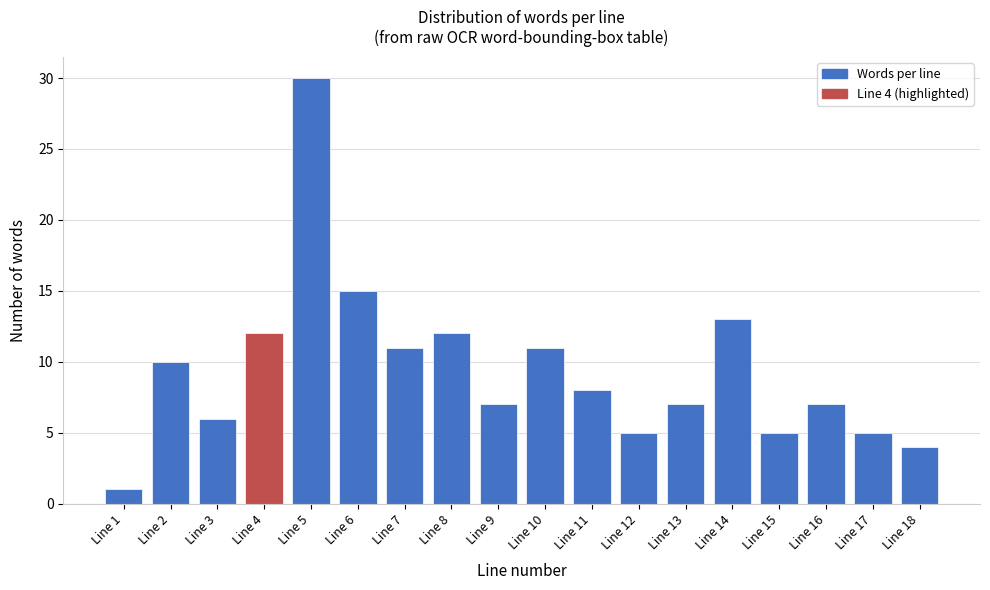

Reading right to left, list all the values displayed in this chart.

Line 18=4	Line 17=5	Line 16=7	Line 15=5	Line 14=13	Line 13=7	Line 12=5	Line 11=8	Line 10=11	Line 9=7	Line 8=12	Line 7=11	Line 6=15	Line 5=30	Line 4=12	Line 3=6	Line 2=10	Line 1=1